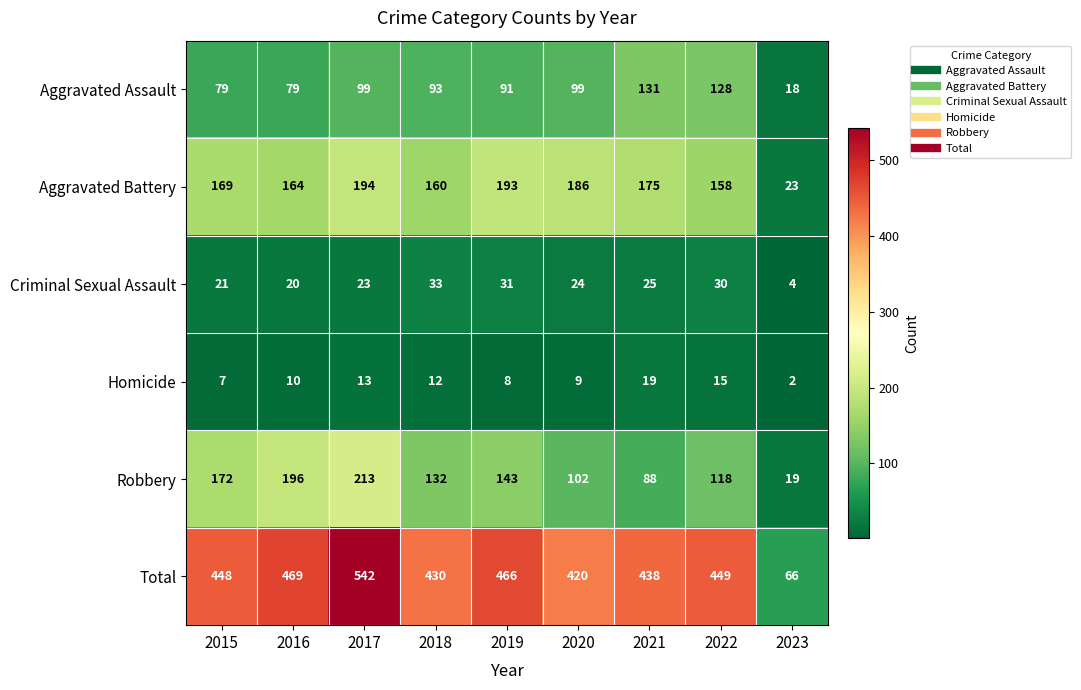

At 2019, list the series in order from smallest to largest.

Homicide, Criminal Sexual Assault, Aggravated Assault, Robbery, Aggravated Battery, Total